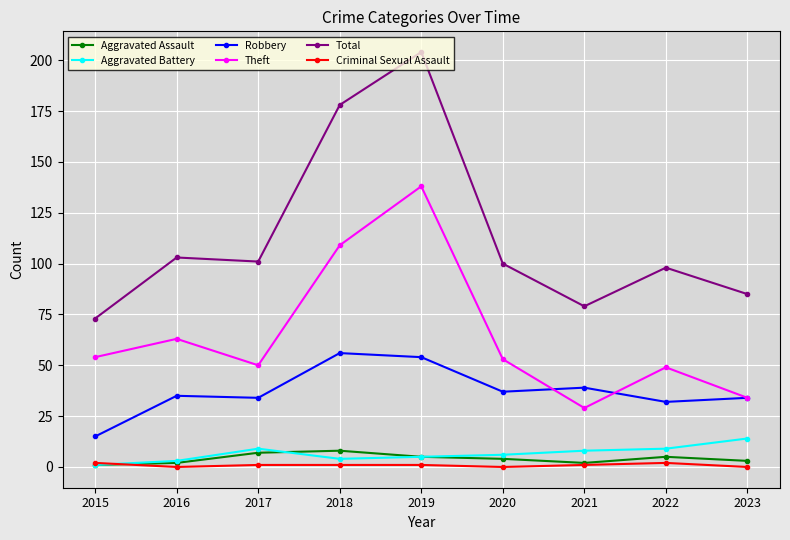

Reading left to right, what are all the values shown in this chart?

Aggravated Assault: 1	2	7	8	5	4	2	5	3
Aggravated Battery: 1	3	9	4	5	6	8	9	14
Robbery: 15	35	34	56	54	37	39	32	34
Theft: 54	63	50	109	138	53	29	49	34
Total: 73	103	101	178	204	100	79	98	85
Criminal Sexual Assault: 2	0	1	1	1	0	1	2	0